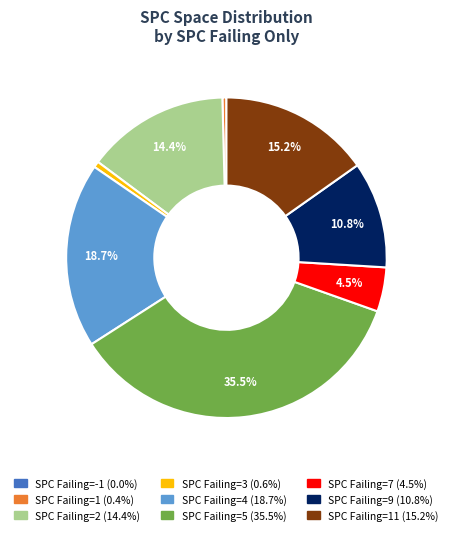

Is there a majority slice in this chart?

No